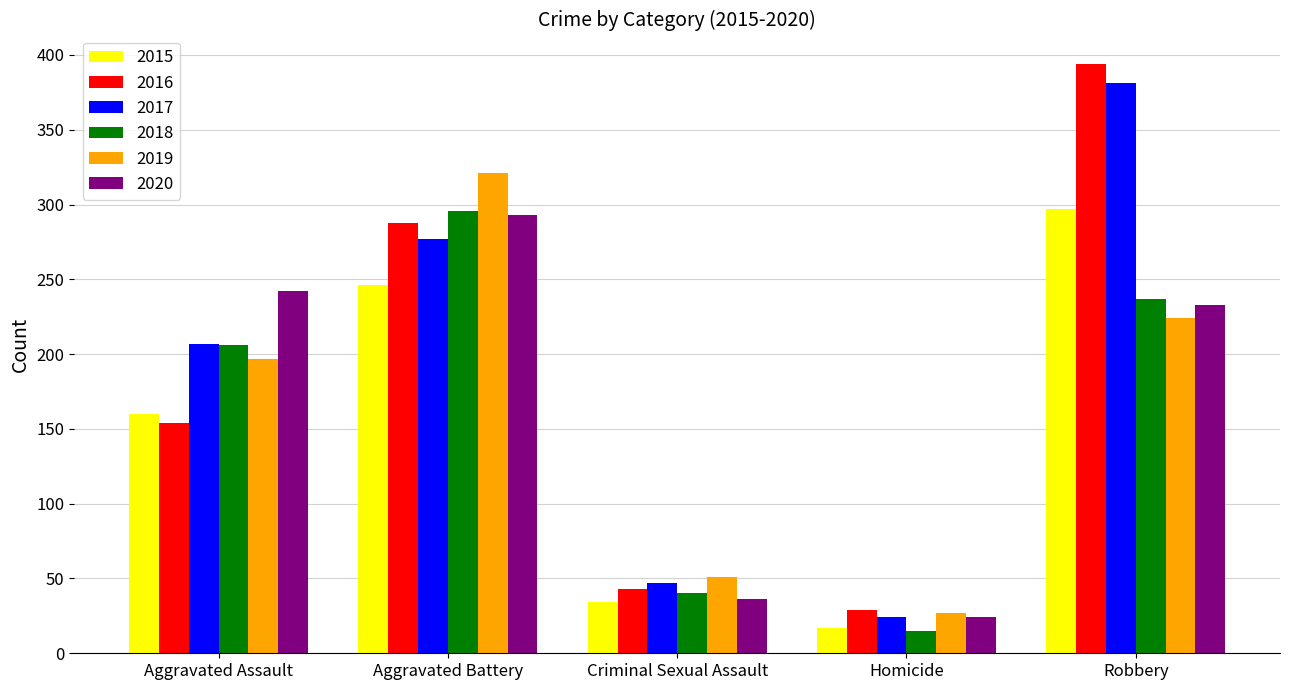

Read the 2018 value at Criminal Sexual Assault.

40